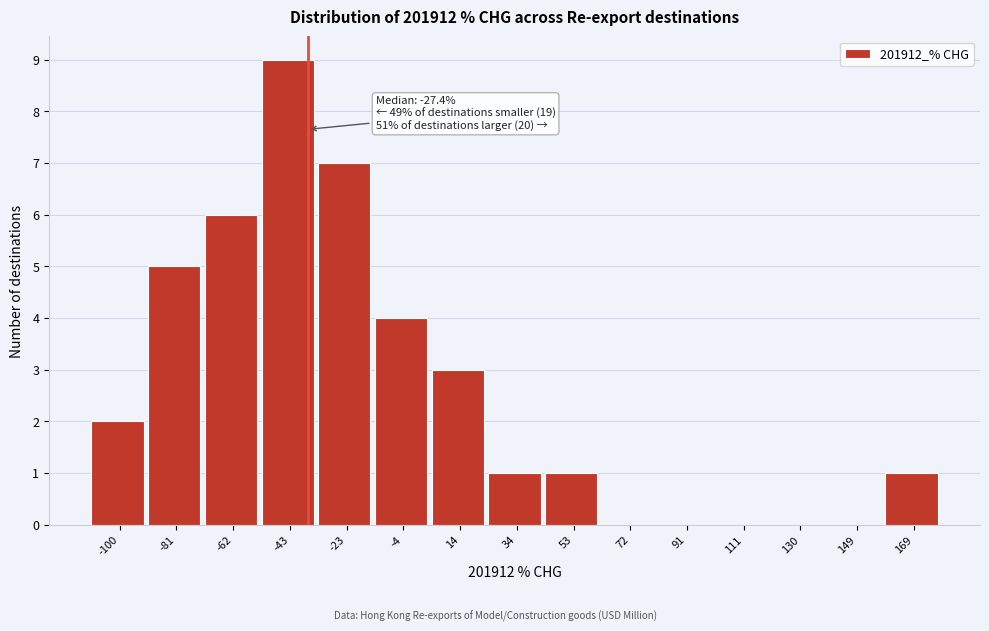

Reading left to right, what are all the values shown in this chart?

-100=2	-81=5	-62=6	-43=9	-23=7	-4=4	14=3	34=1	53=1	72=0	91=0	111=0	130=0	149=0	169=1